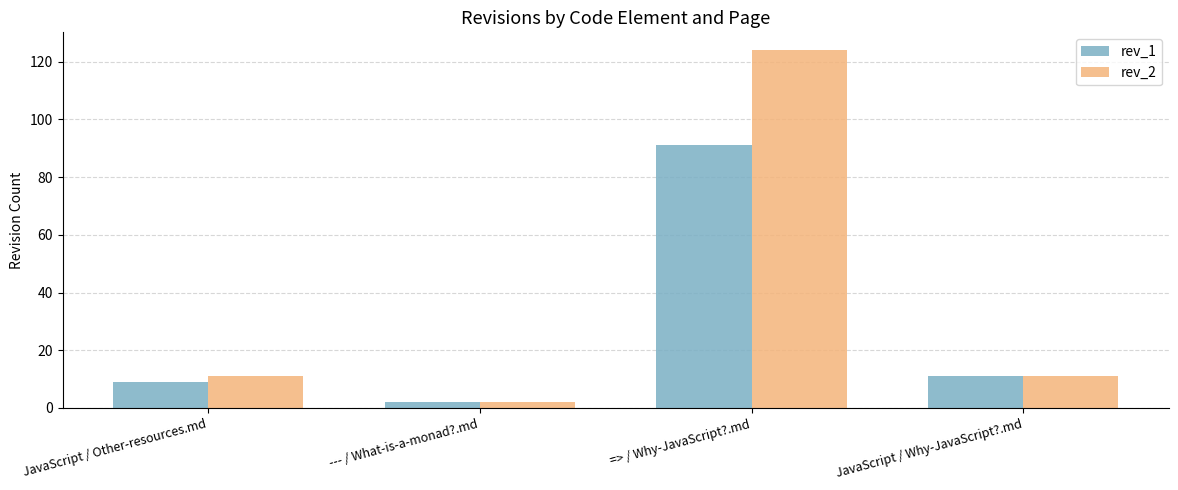

The value of rev_2 at --- / What-is-a-monad?.md is 2. True or false?

True